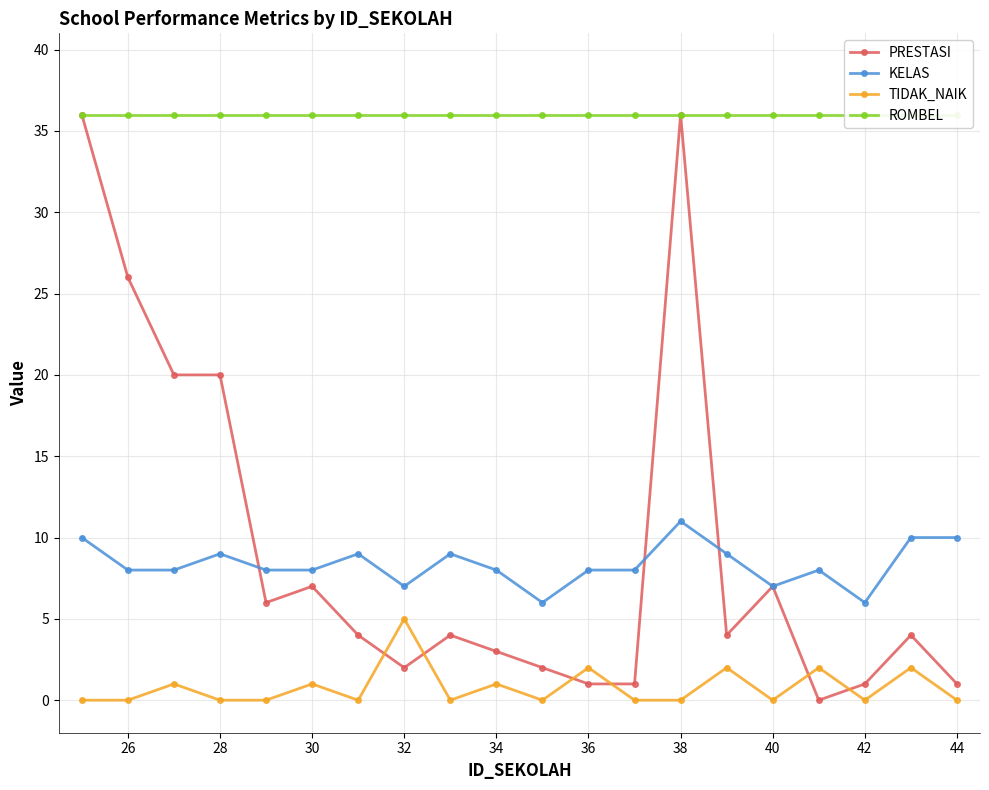

What are all the series names shown in the legend?

PRESTASI, KELAS, TIDAK_NAIK, ROMBEL